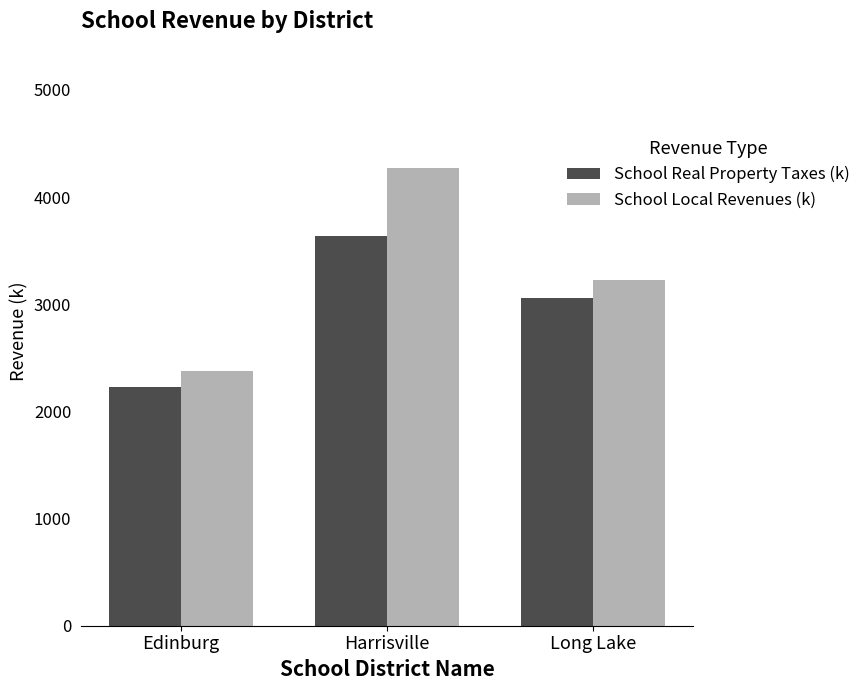

Are the bars horizontal?

No